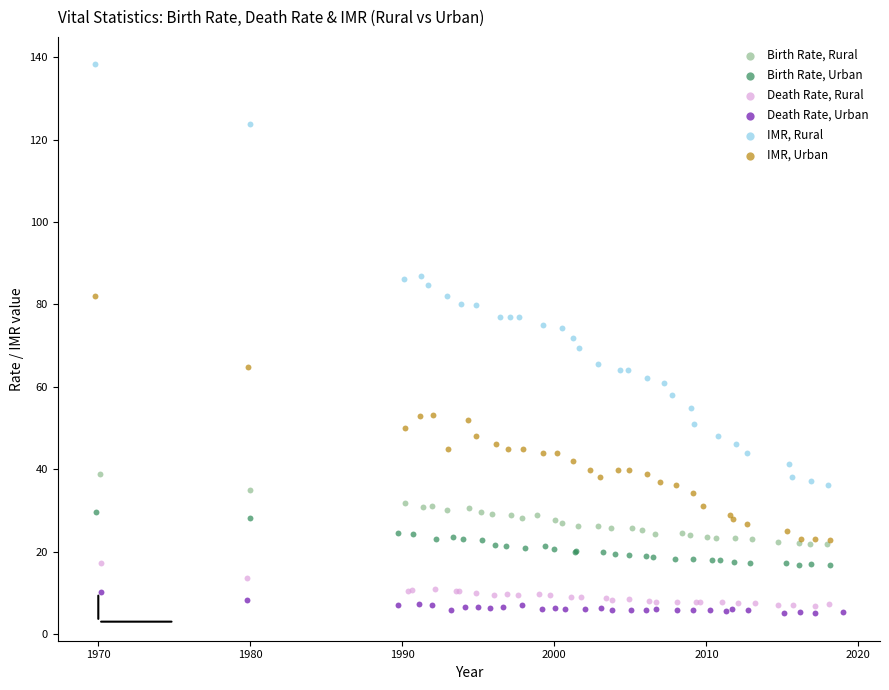

Which series has the widest spread of Y values?

IMR, Rural